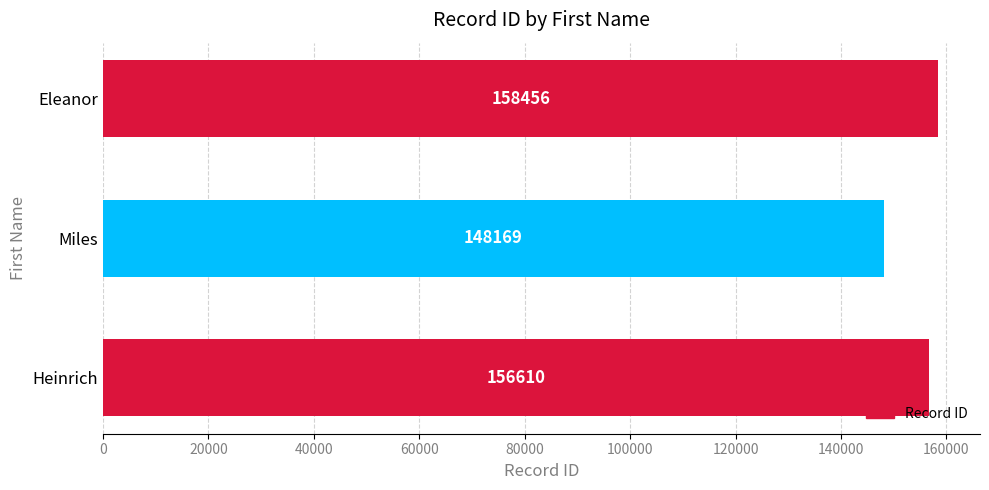

Reading top to bottom, extract all data points from this chart.

Eleanor=158456	Miles=148169	Heinrich=156610